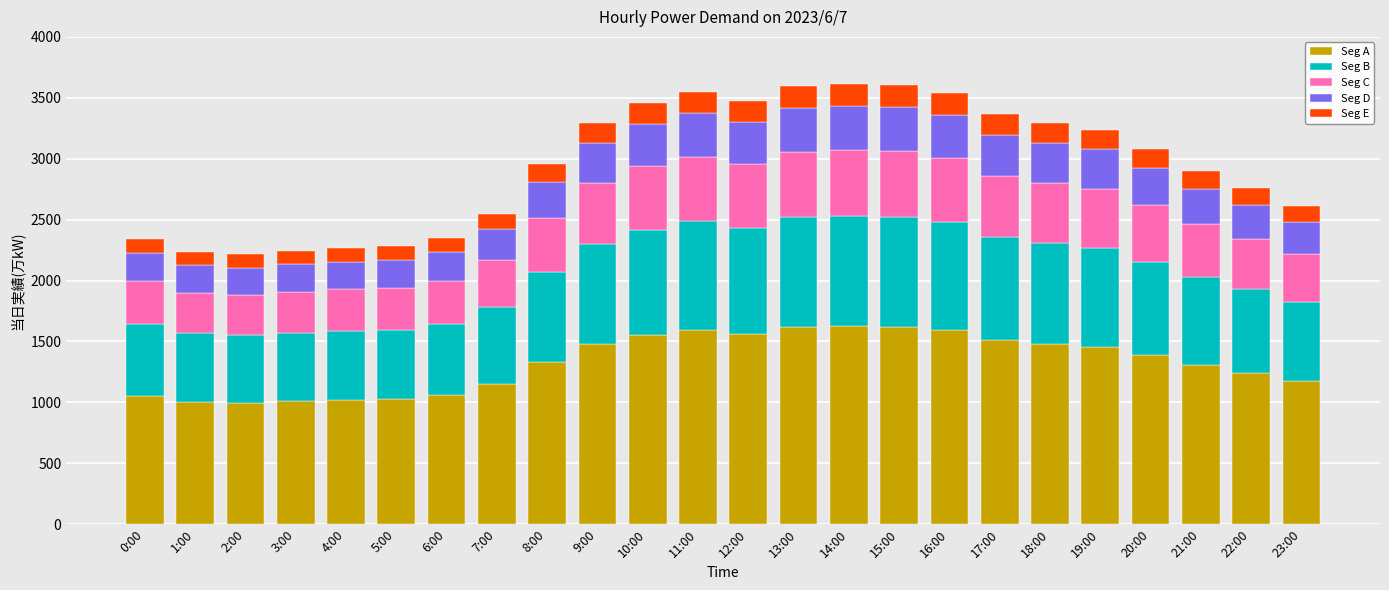

The Seg A series shows 1010.7 at 3:00. True or false?

True